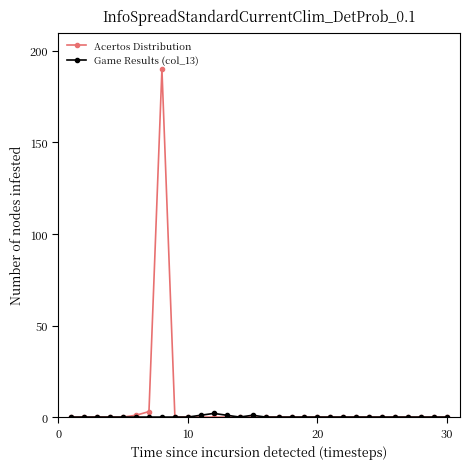

True or false: Acertos Distribution has more than 0 points higher than both neighbors.

True